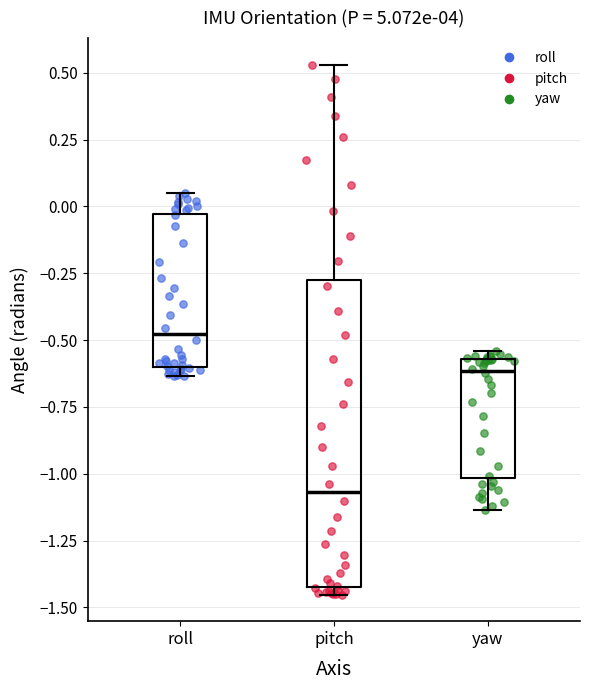

Where does the upper whisker of the box for roll end on the y-axis? The values are not printed on the chart, so give them approximately, as read against the axis.

0.05